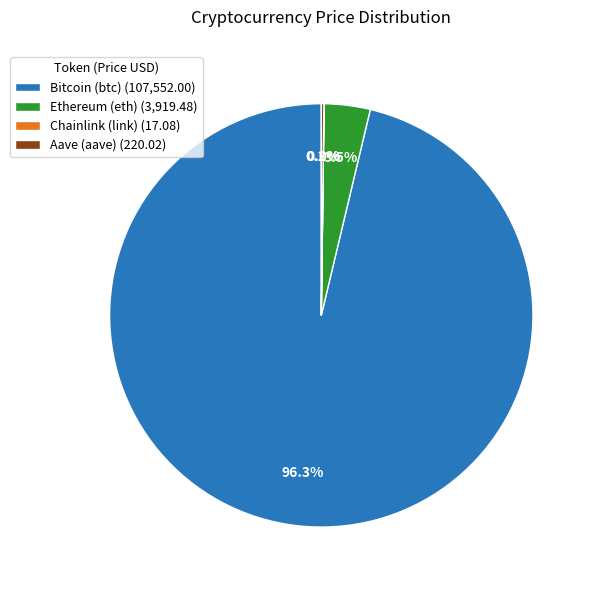

Which slice is the largest?

Bitcoin (btc)